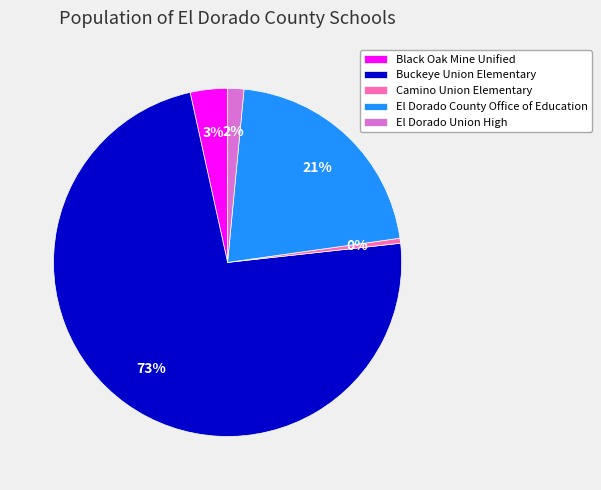

To the nearest percent, what percentage of the pie is El Dorado Union High?

2%